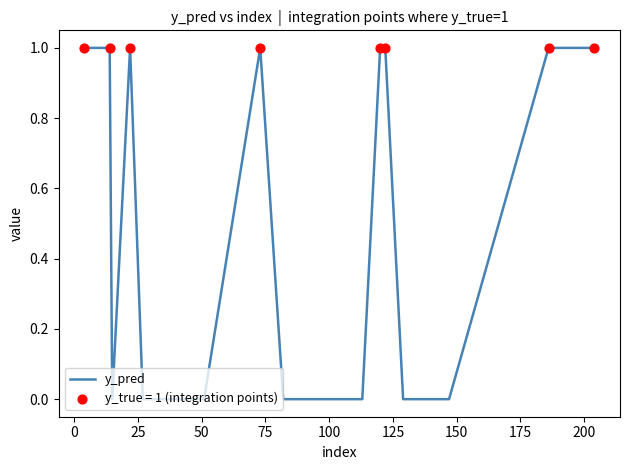

What is the maximum value shown in the chart?

1.0